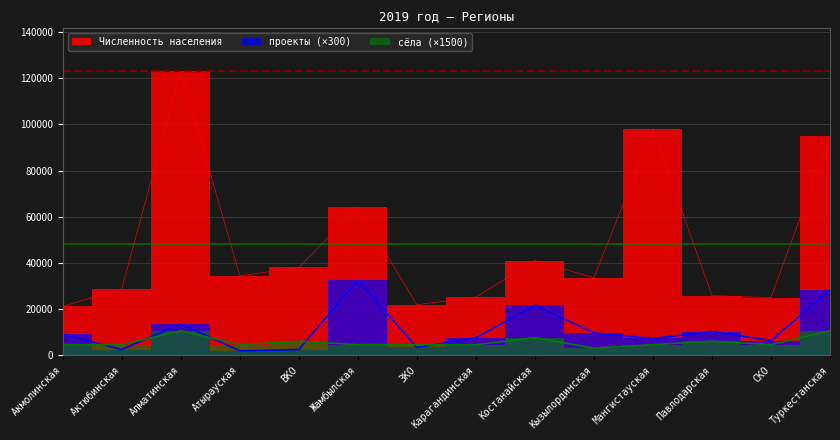

List the labels in order of Численность населения value, smallest first.

Акмолинская, ЗКО, СКО, Карагандинская, Павлодарская, Актюбинская, Кызылординская, Атырауская, ВКО, Костанайская, Жамбылская, Туркестанская, Мангистауская, Алматинская